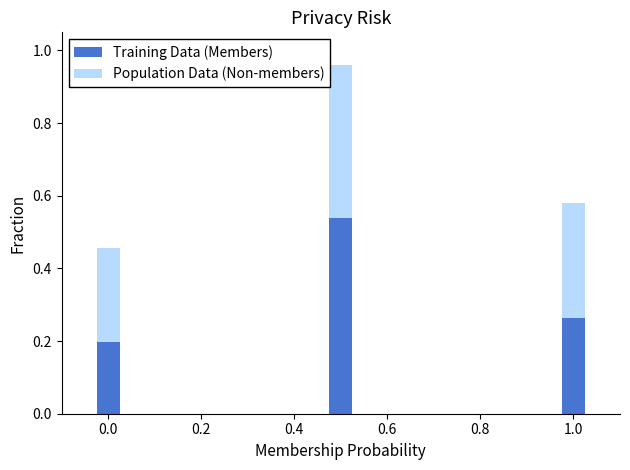

Rank the categories by Training Data (Members) value from lowest to highest.

0.0, 1.0, 0.4